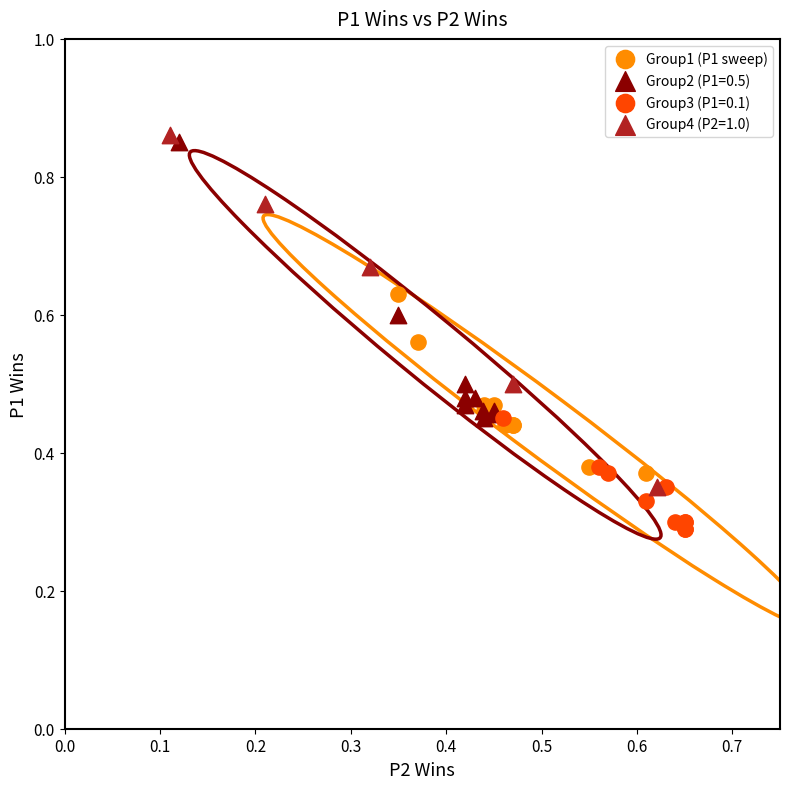

Which series has the largest Y range (max minus min)?

Group4 (P2=1.0)